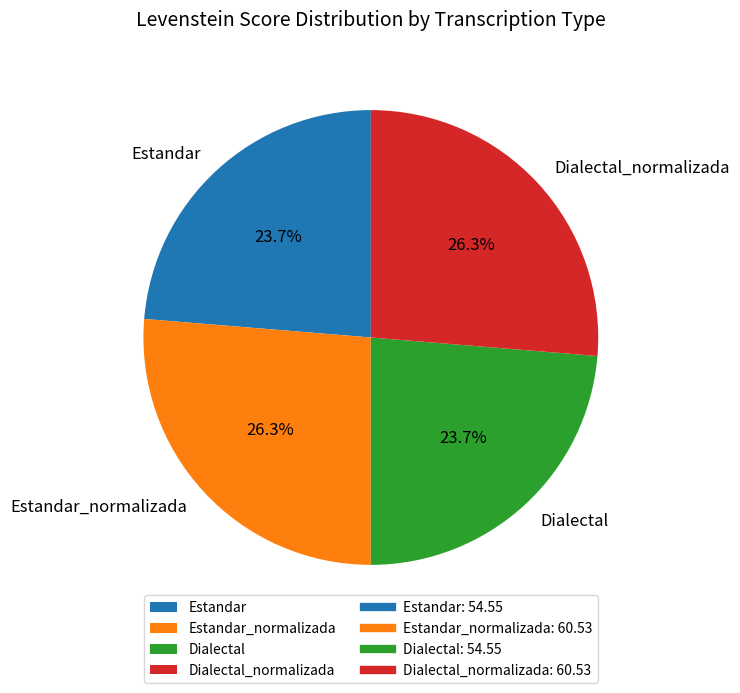

How much of the chart is everything except Dialectal_normalizada?

73.7%